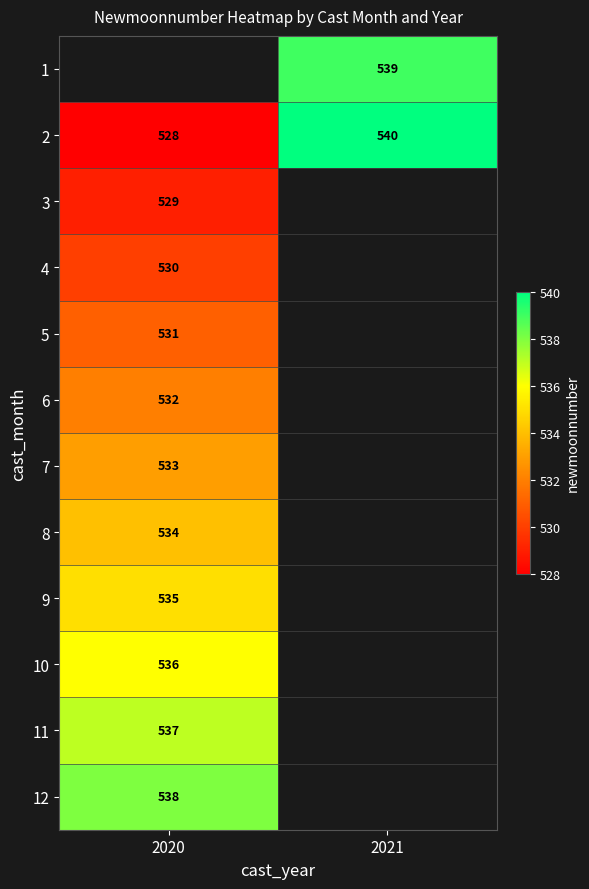

The 2 series shows 699 at 2020. True or false?

False